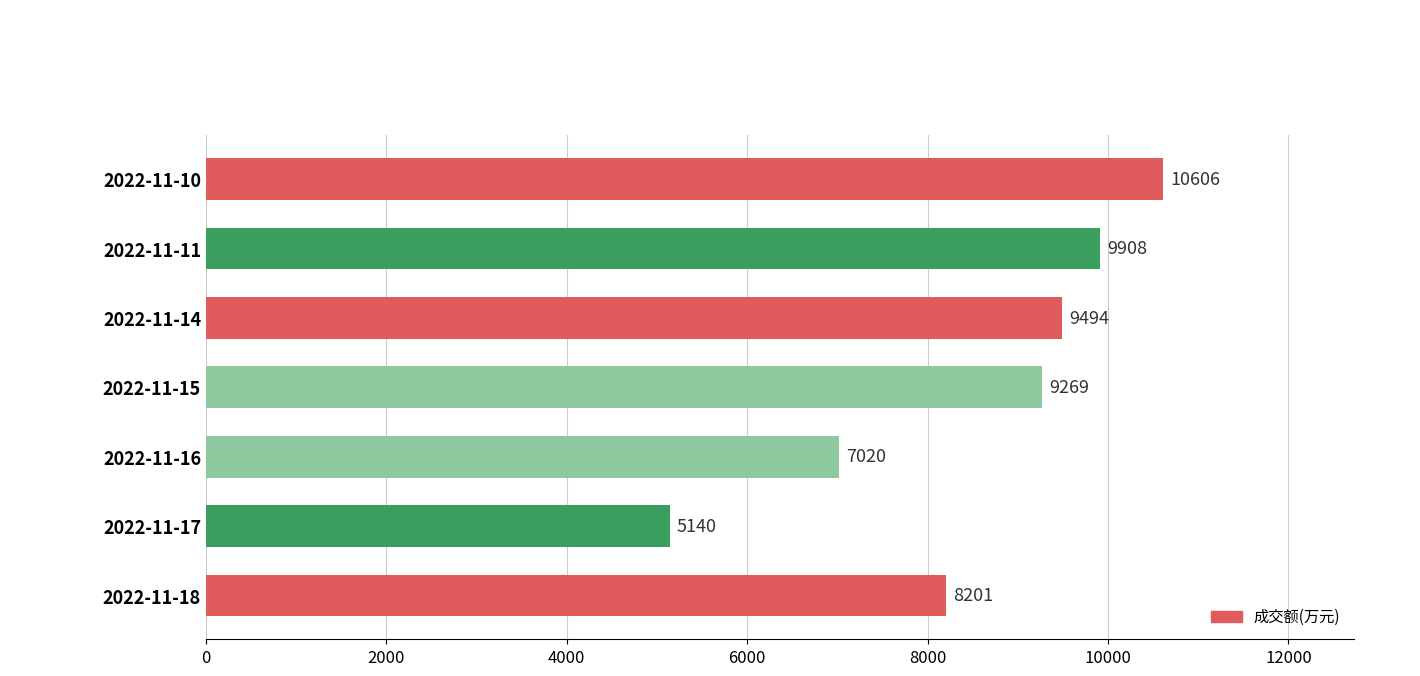

What is the difference between the second highest and minimum values?

4768